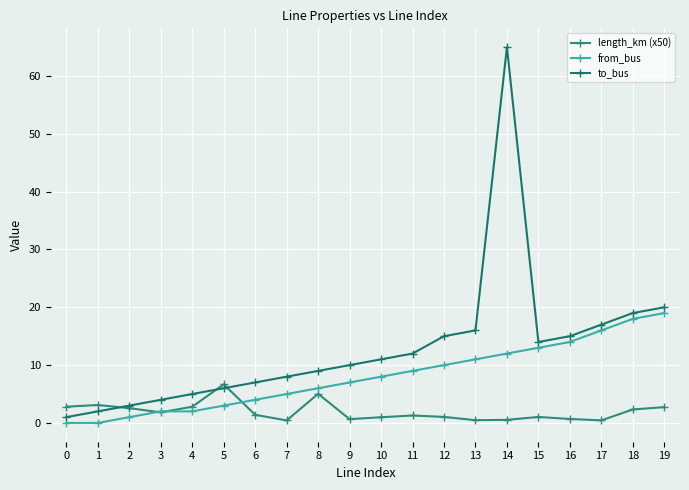

True or false: from_bus has more than 1 points higher than both neighbors.

False